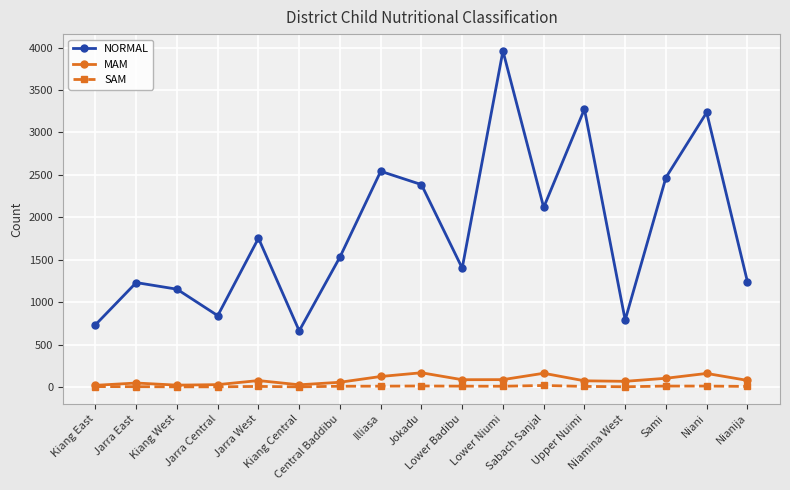

Which series has the largest total across all categories?

NORMAL